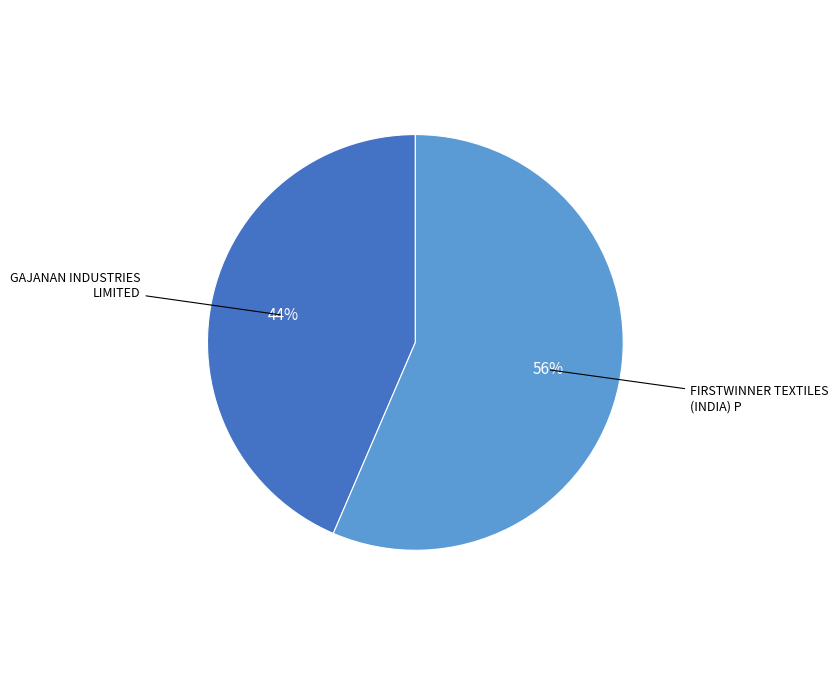

Does any single category account for the majority?

Yes